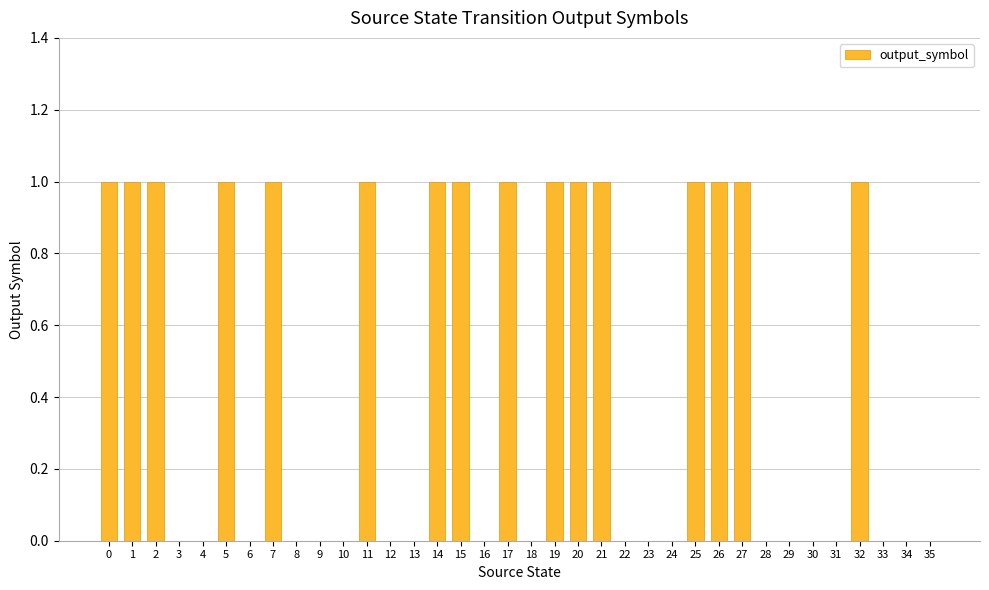

How many distinct data groups are displayed?

1